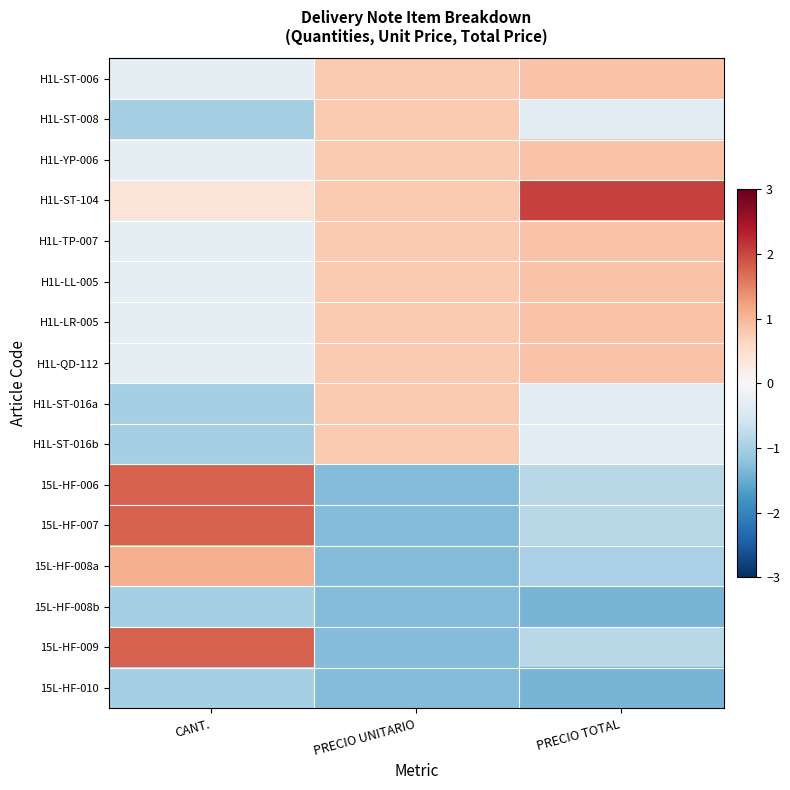

Which series has the largest range (max minus min)?

15L-HF-006